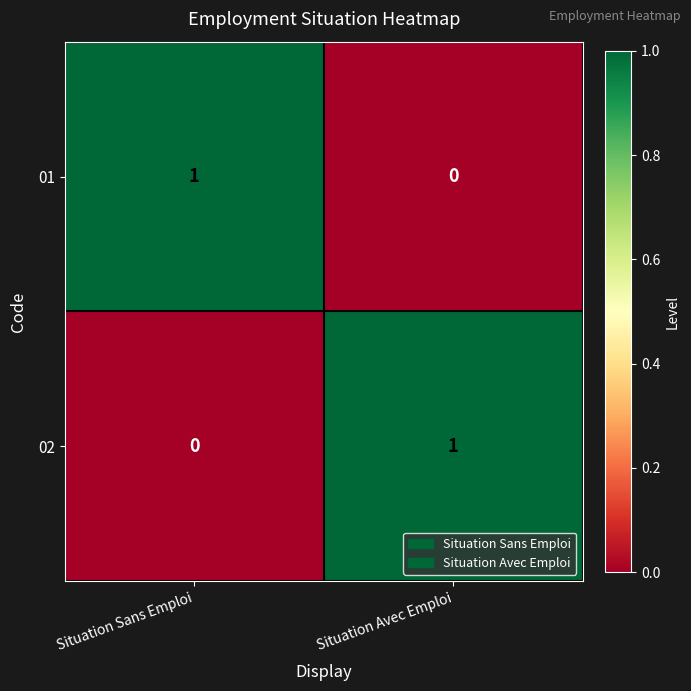

Rank the series at Situation Sans Emploi from highest to lowest value.

01, 02